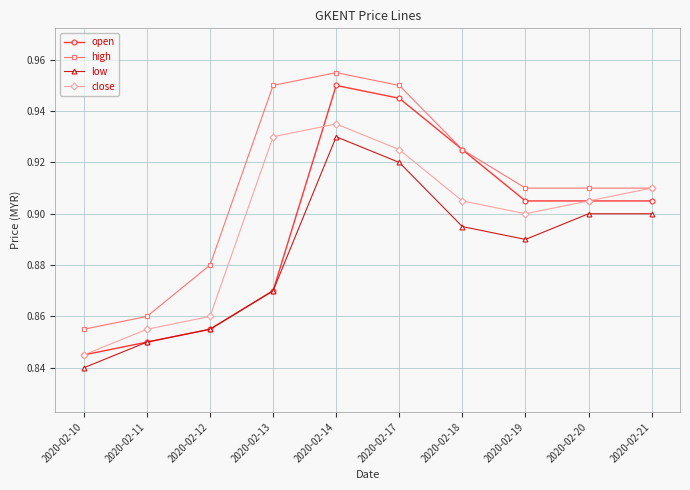

What is the sum of the low values at 2020-02-20 and 2020-02-17?

1.8